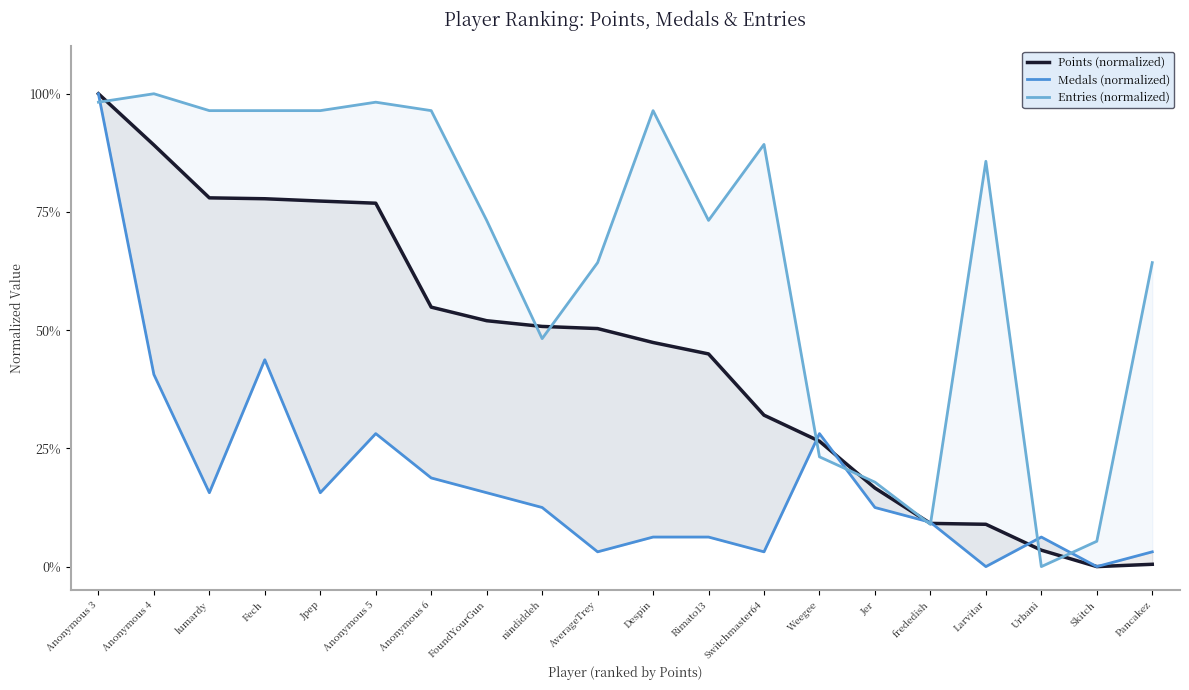

What is the label of the 18th point from the left?

Urbani